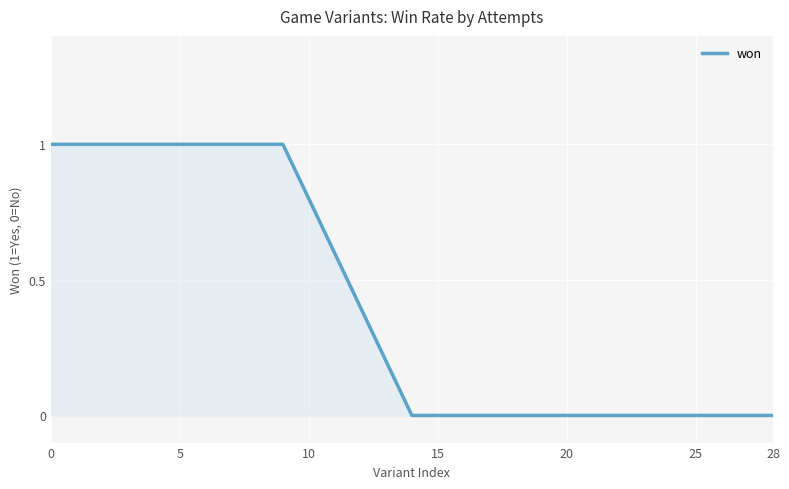

Count the values in the range 0 to 1.

29